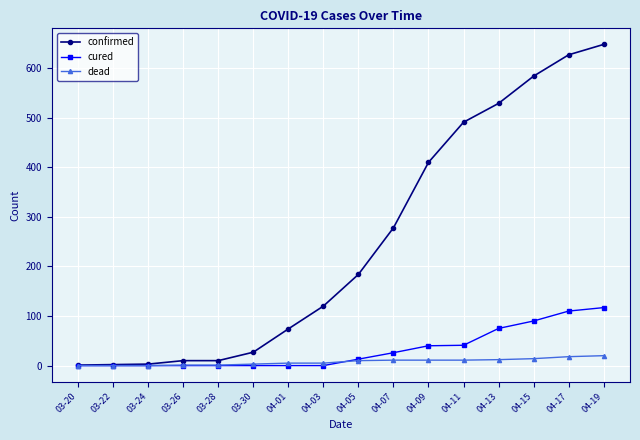

The confirmed series shows 68 at 04-03. True or false?

False